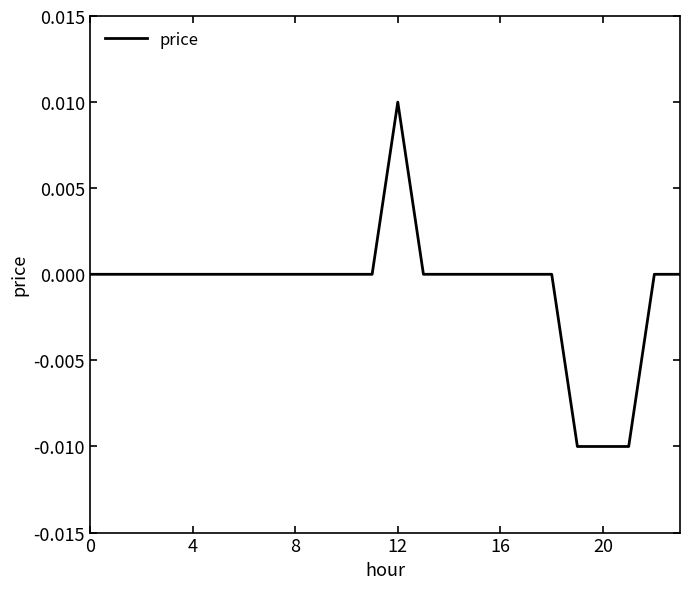

How many lines are shown in the chart?

1